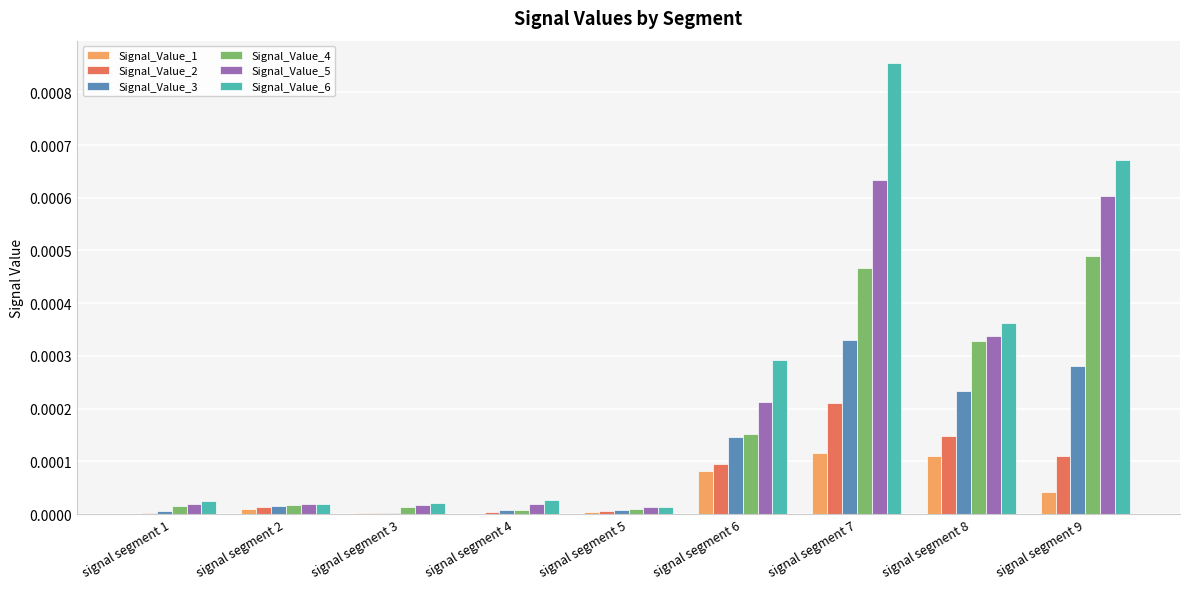

At which category is the sum across all series the highest?

signal segment 7